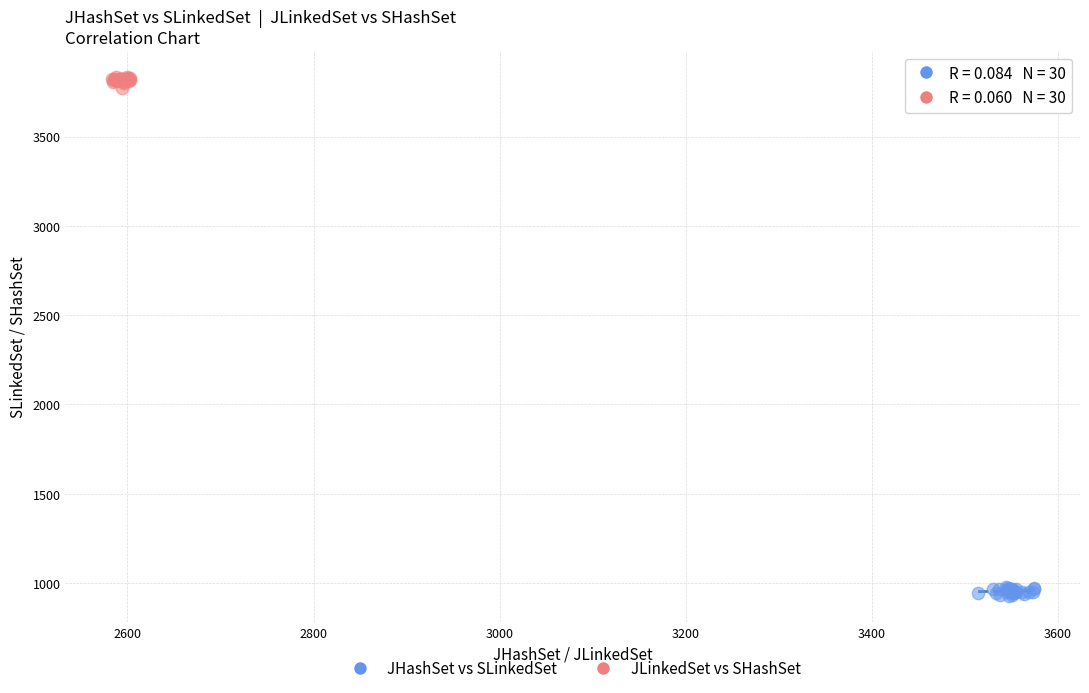

Which series contains the lowest Y value?

JHashSet vs SLinkedSet